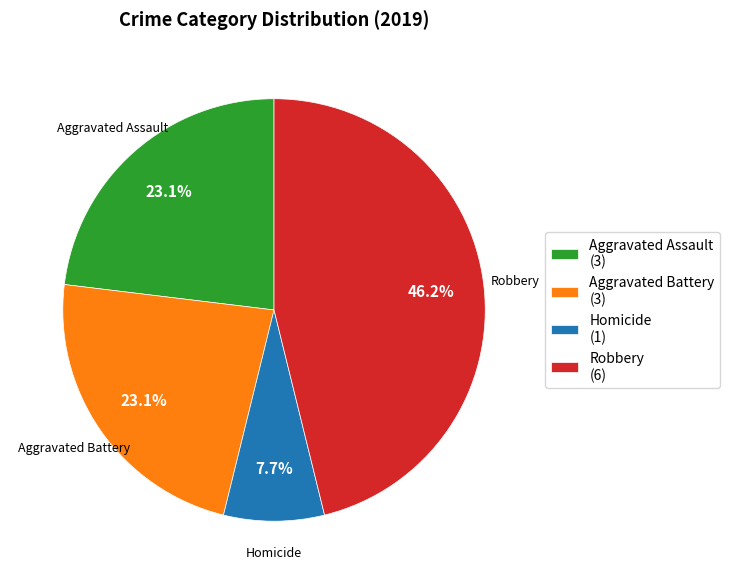

How much of the chart is everything except Robbery (6)?

53.8%